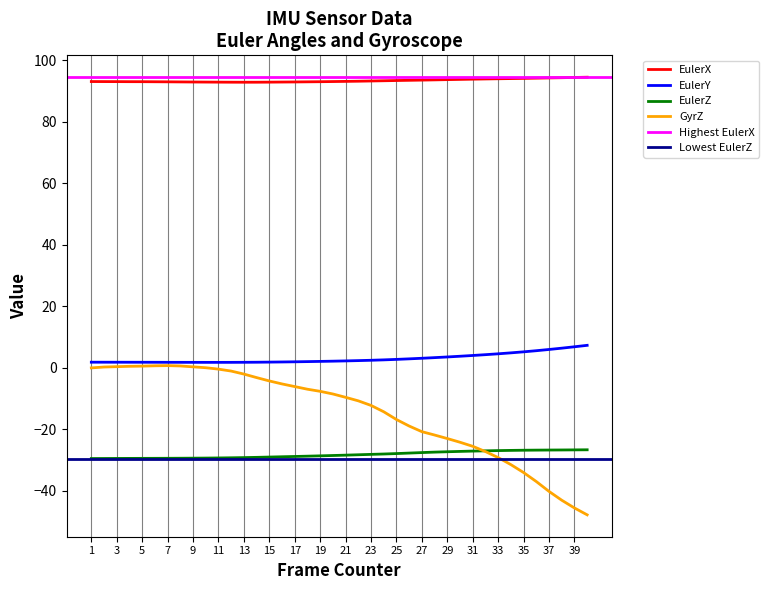

True or false: EulerZ and EulerX cross at least once.

False